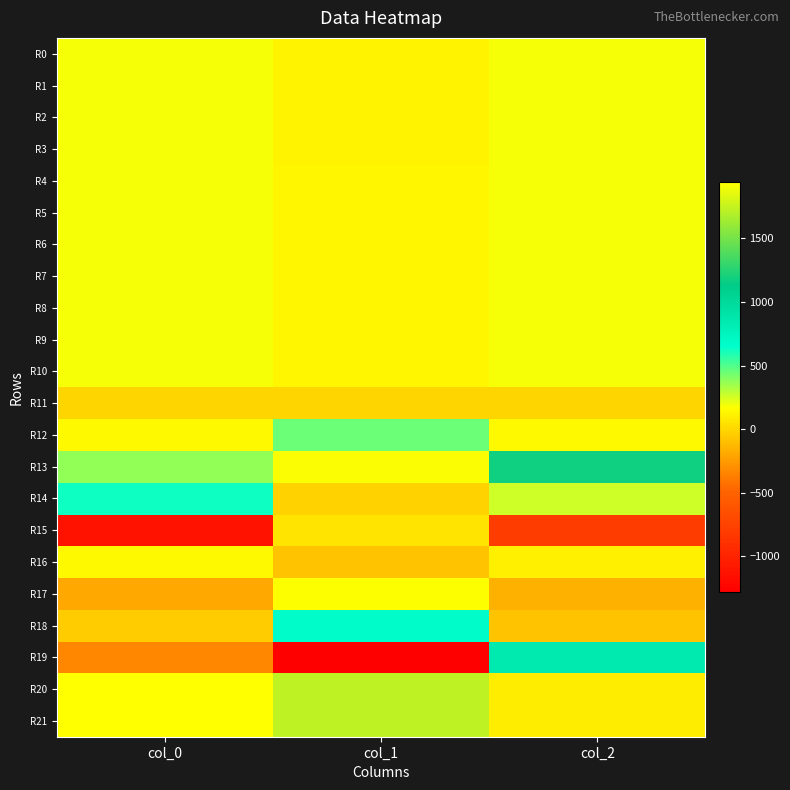

What is the difference between the highest and lowest values at col_2?

1979.4